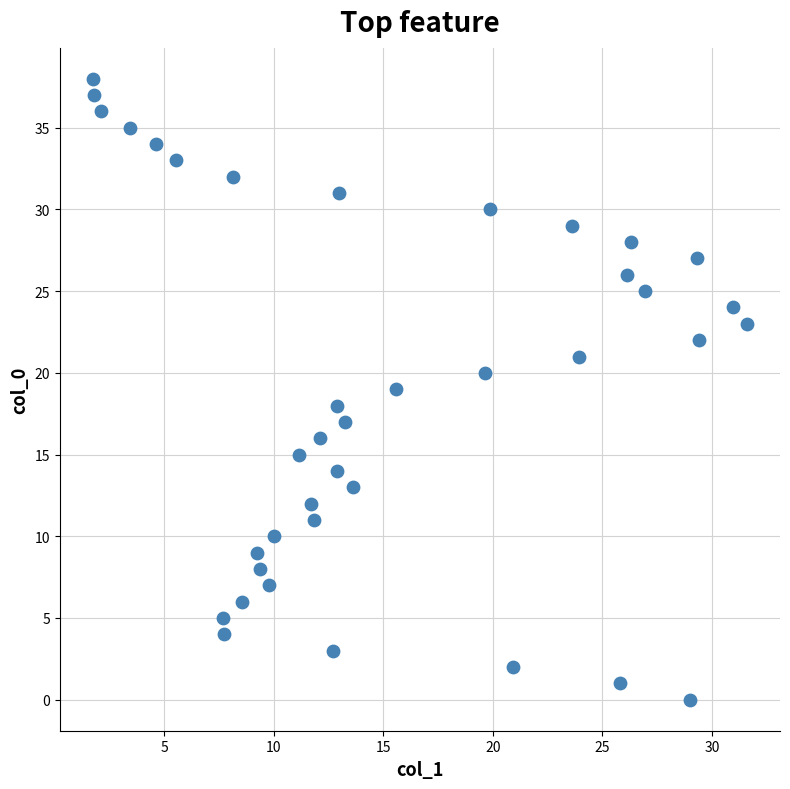

What is the range of Y values (max minus min)?

38